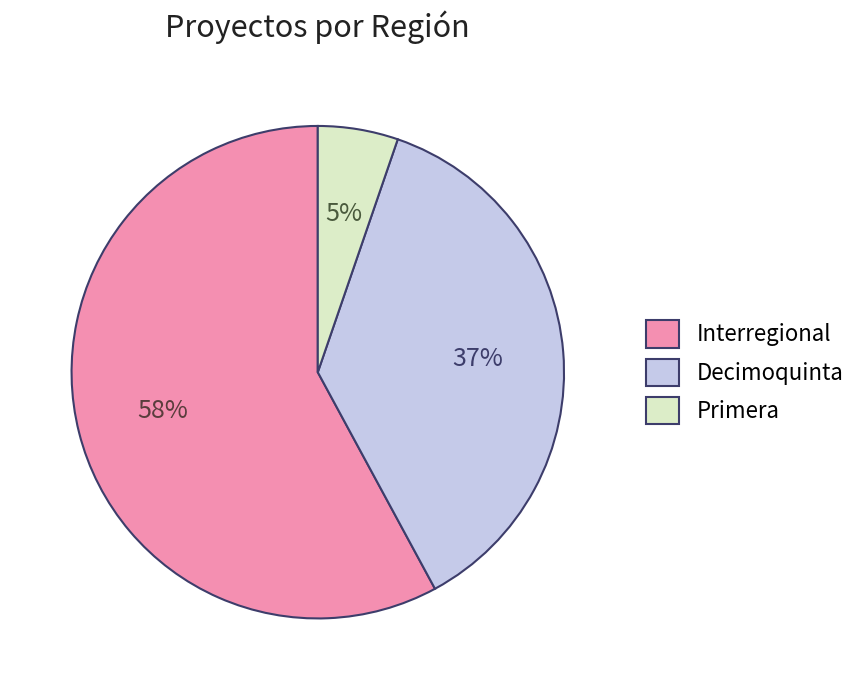

Is it true that Decimoquinta is 50% of the pie?

False